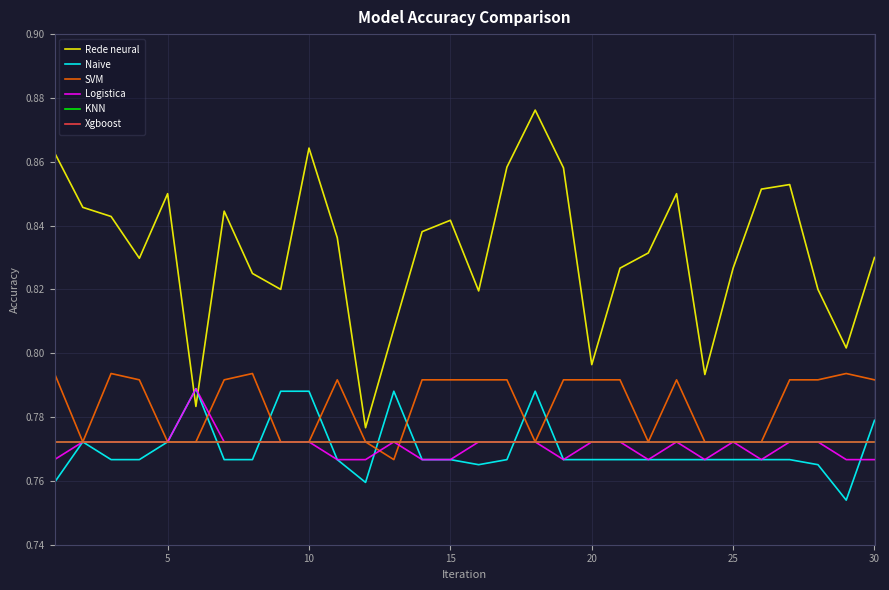

What is the value of the Rede neural point at the 9th from the left?

0.8